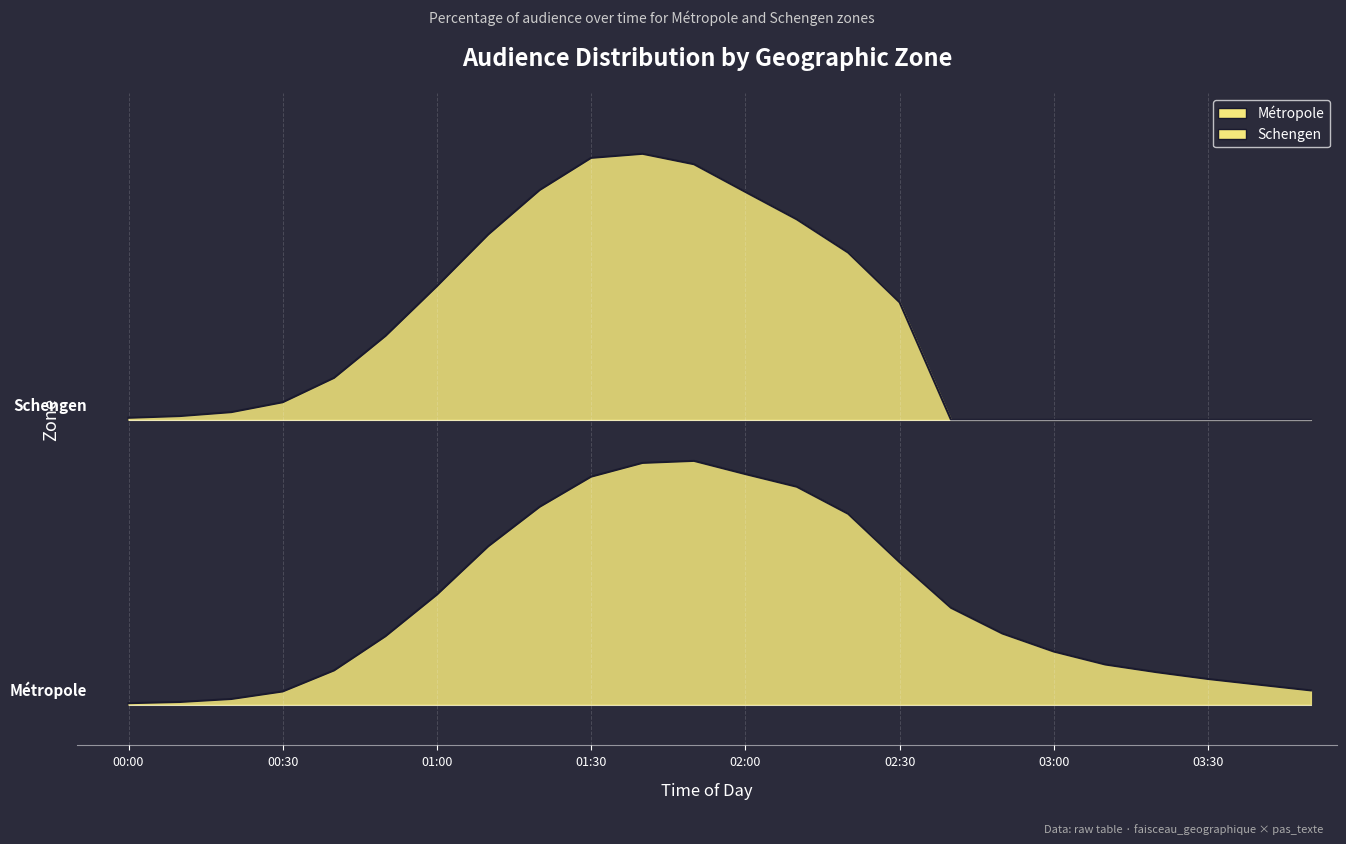

List the series in order of their peak value, lowest first.

Métropole, Schengen